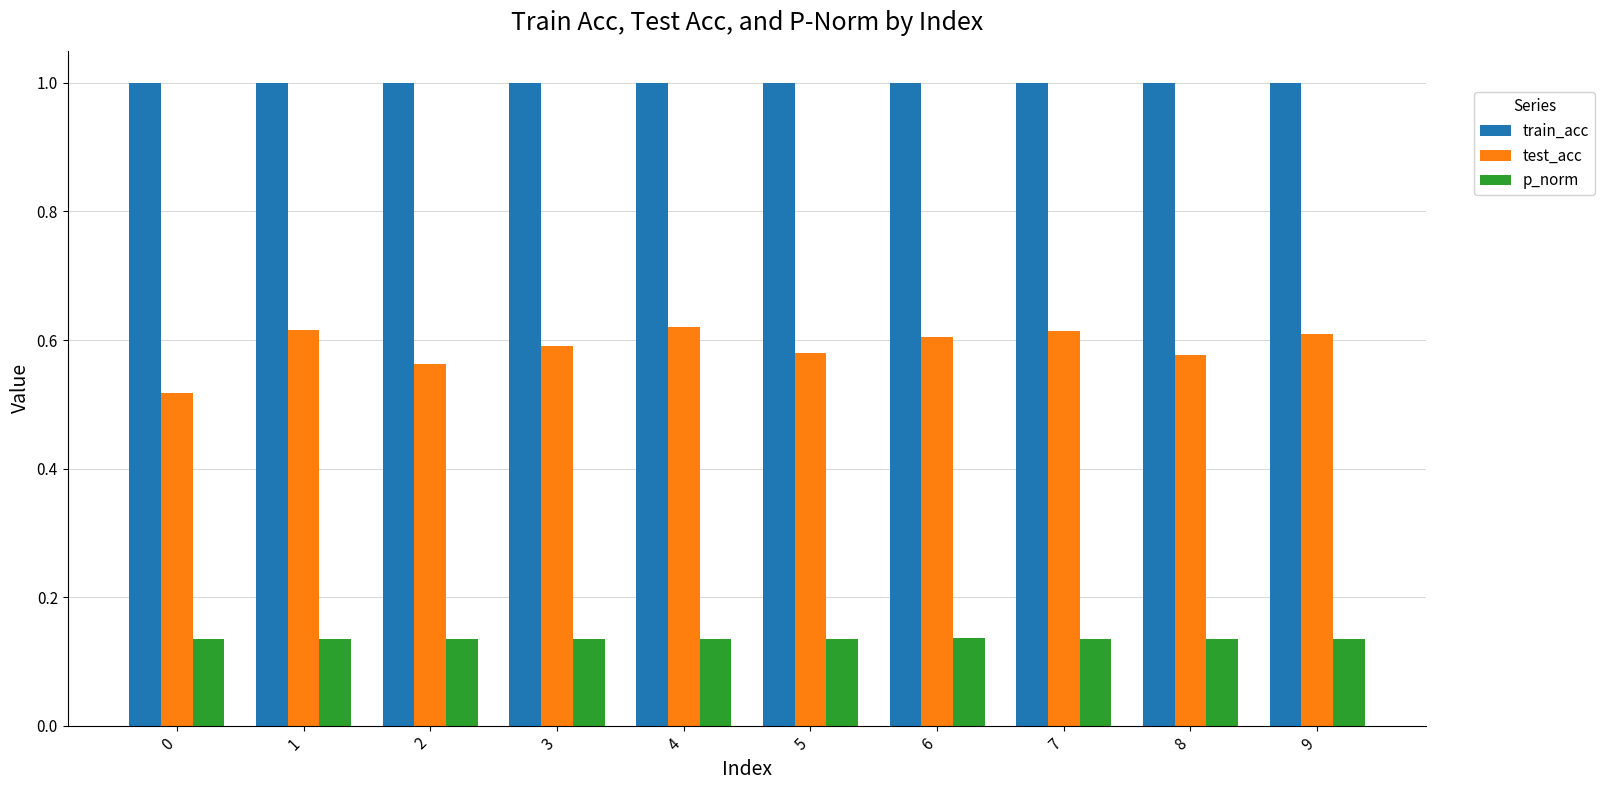

List the series in order of their overall mean, highest first.

train_acc, test_acc, p_norm